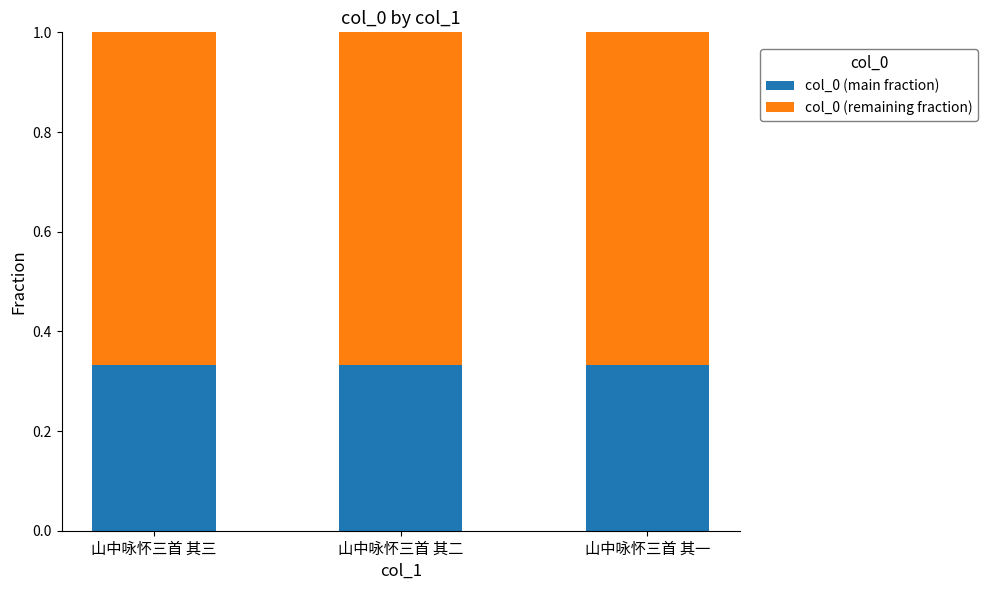

What is the total value across all series at 山中咏怀三首 其二?

1.0